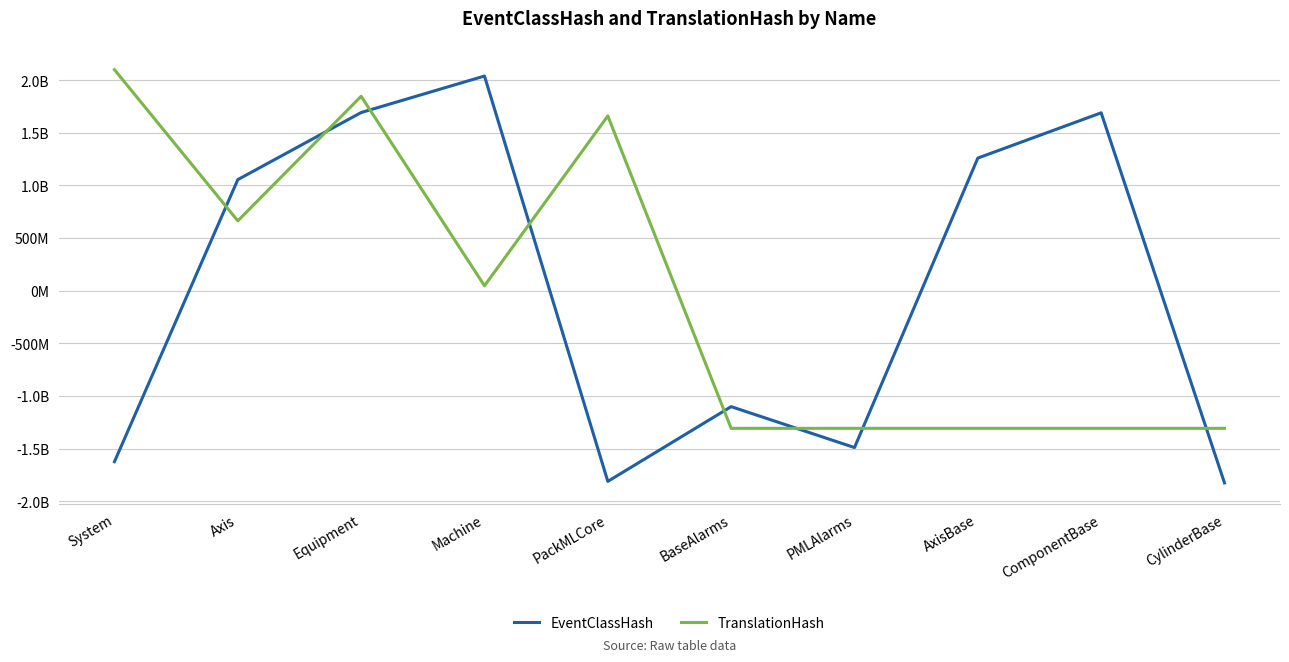

What are all the series names shown in the legend?

EventClassHash, TranslationHash